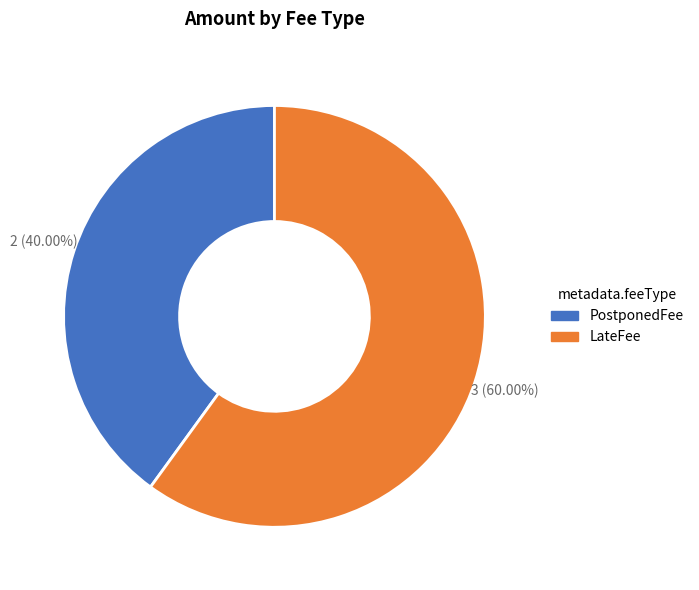

What percentage is NOT represented by PostponedFee?

60.0%